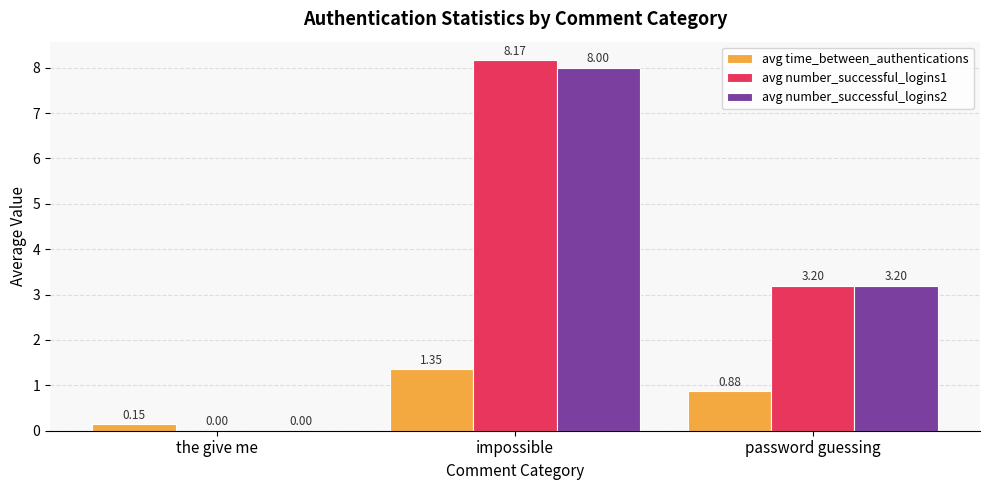

Does the chart contain stacked bars?

No